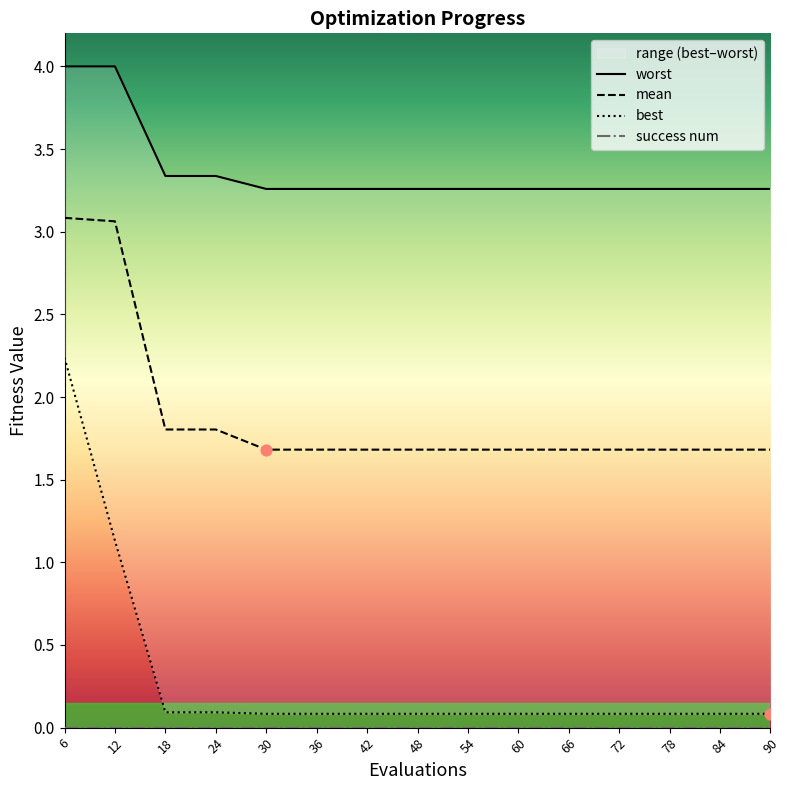

Is the value of best at 84 greater than the value of worst at 12?

No